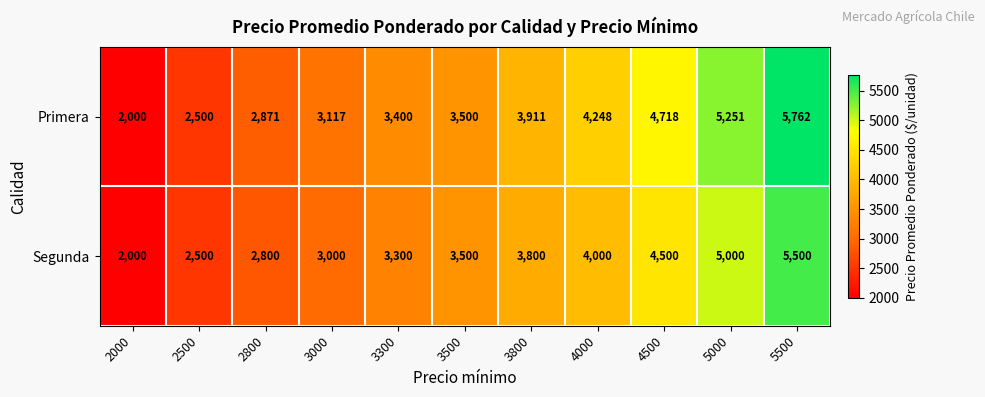

Which label corresponds to the smallest value in the chart?

2000